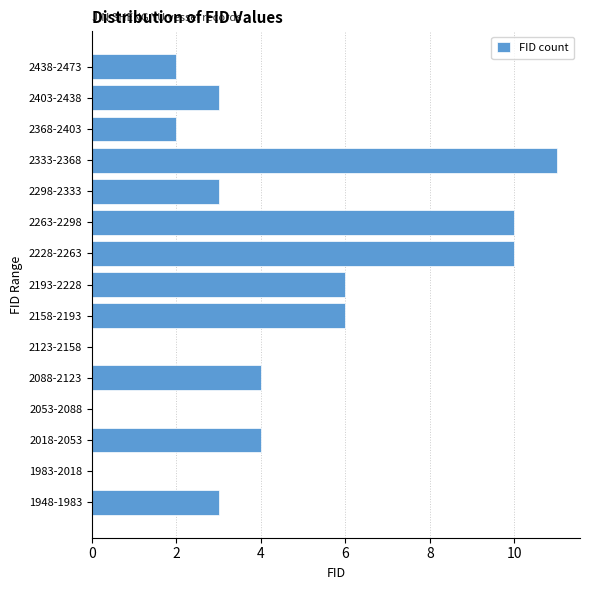

Reading bottom to top, transcribe all the data shown in this chart.

1948-1983=3	1983-2018=0	2018-2053=4	2053-2088=0	2088-2123=4	2123-2158=0	2158-2193=6	2193-2228=6	2228-2263=10	2263-2298=10	2298-2333=3	2333-2368=11	2368-2403=2	2403-2438=3	2438-2473=2